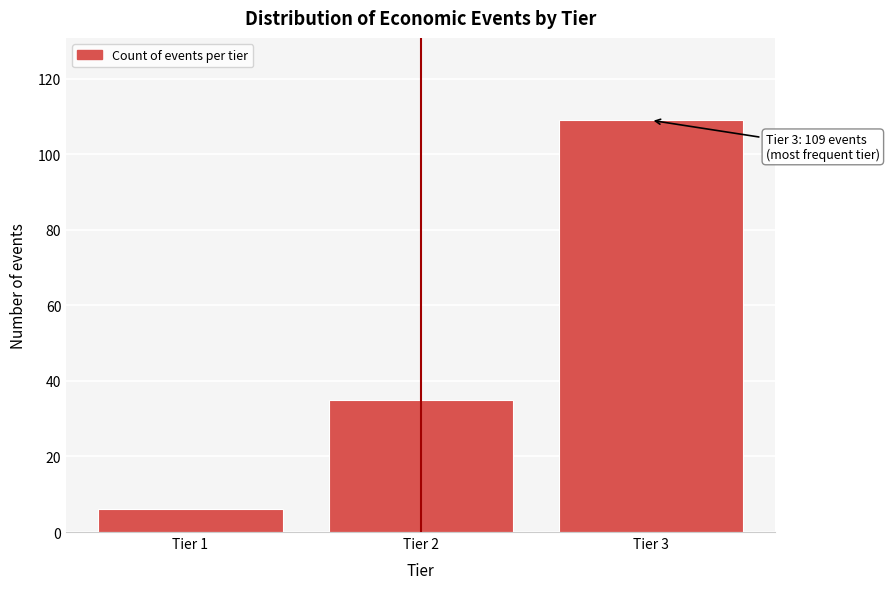

Reading right to left, extract all data points from this chart.

Tier 3=109	Tier 2=35	Tier 1=6